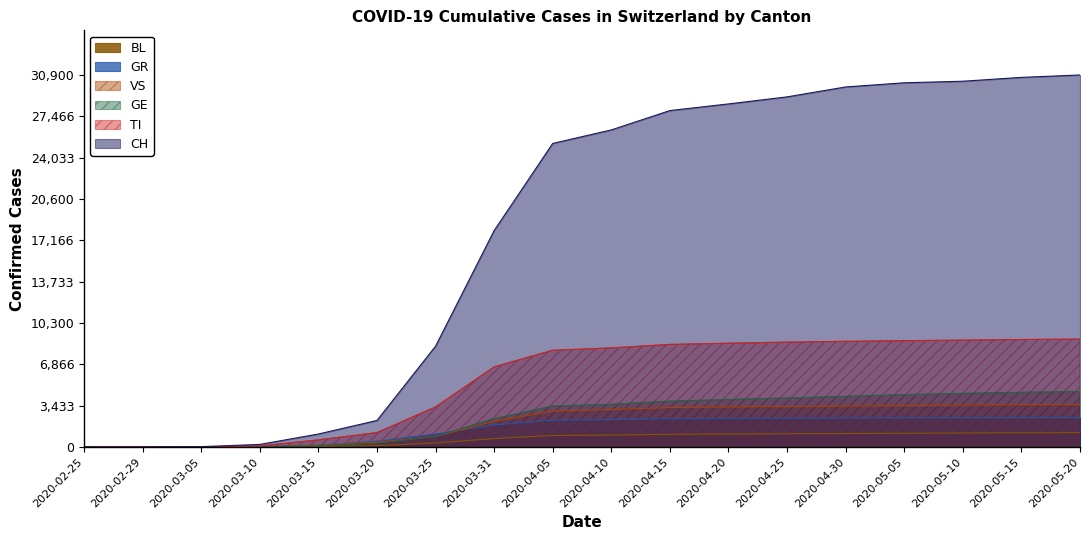

What is the maximum value for GE?

4608